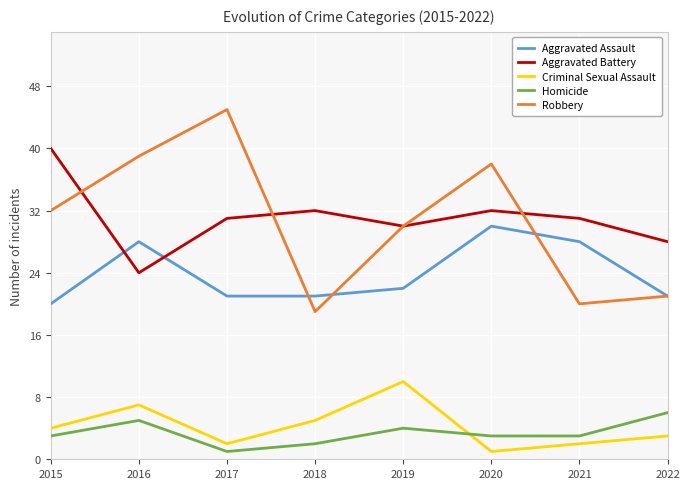

True or false: Homicide and Robbery cross at least once.

False